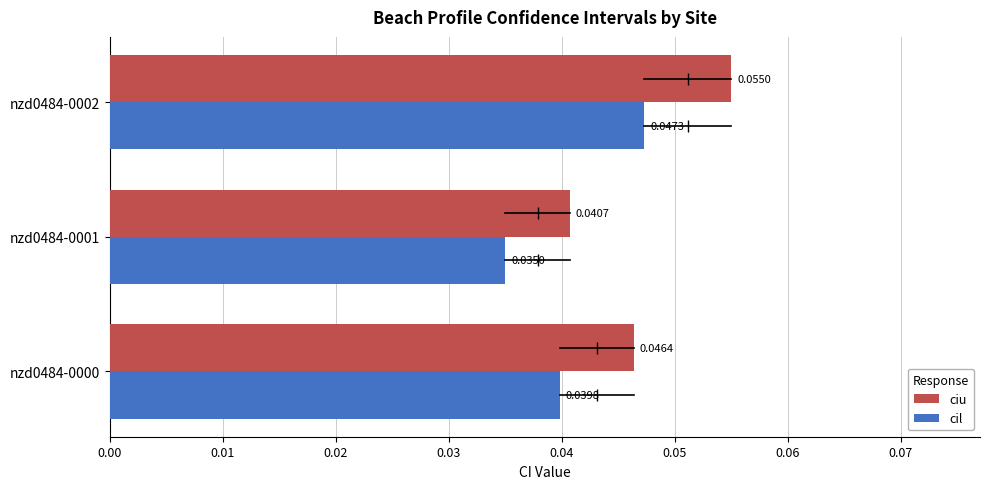

At how many categories does at least one series exceed 0?

3